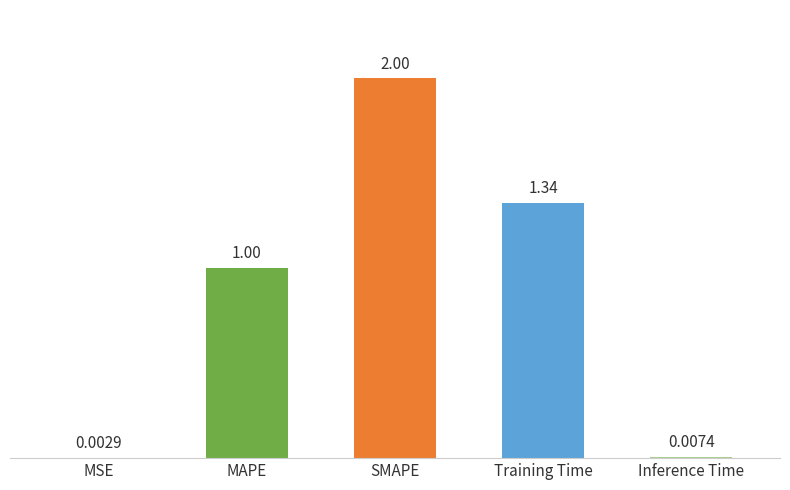

Count the number of values greater than 1.

3